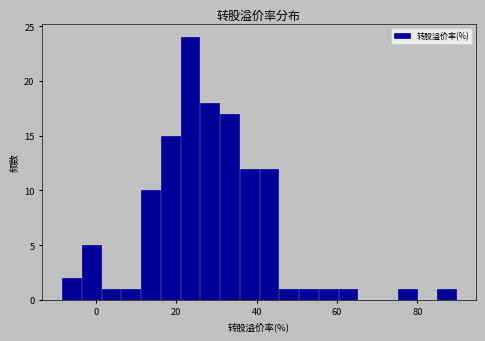

Around what value on the x-axis is the tallest bar? Give the approximate position of its centre, as read against the axis.

24